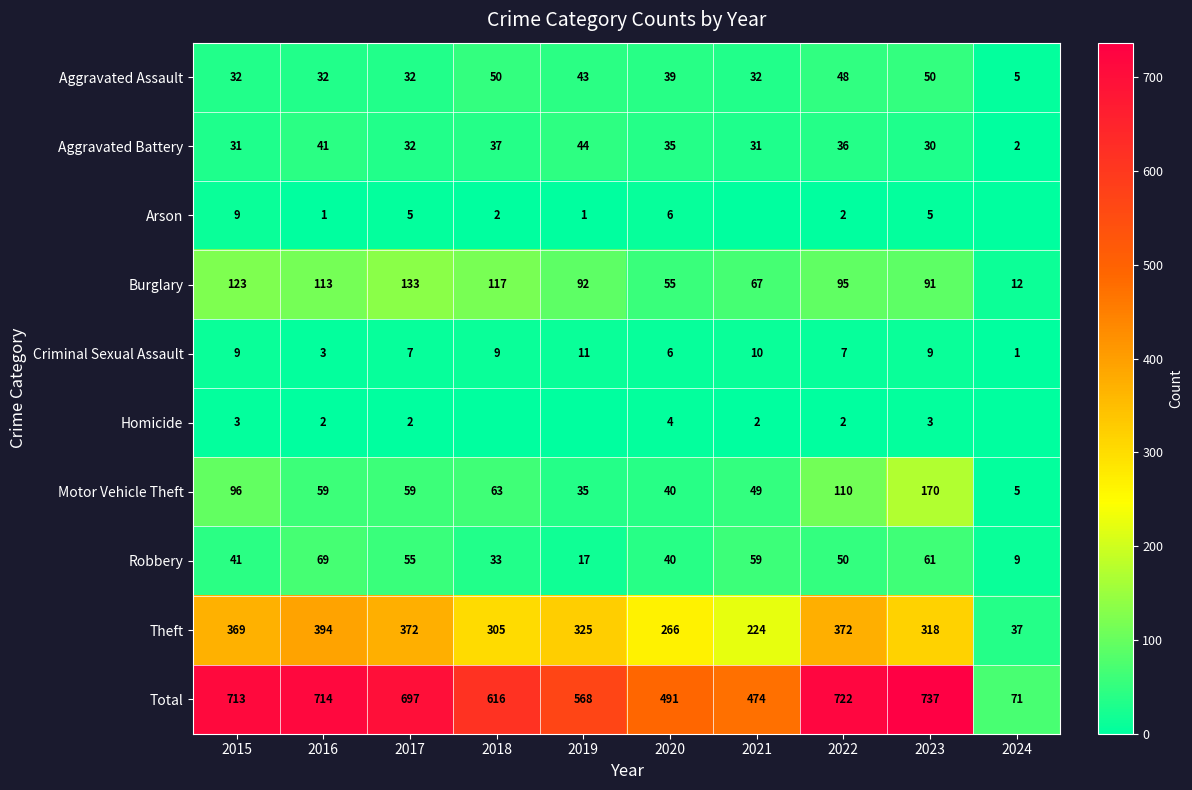

What is the total value across all series at 2019?

1136